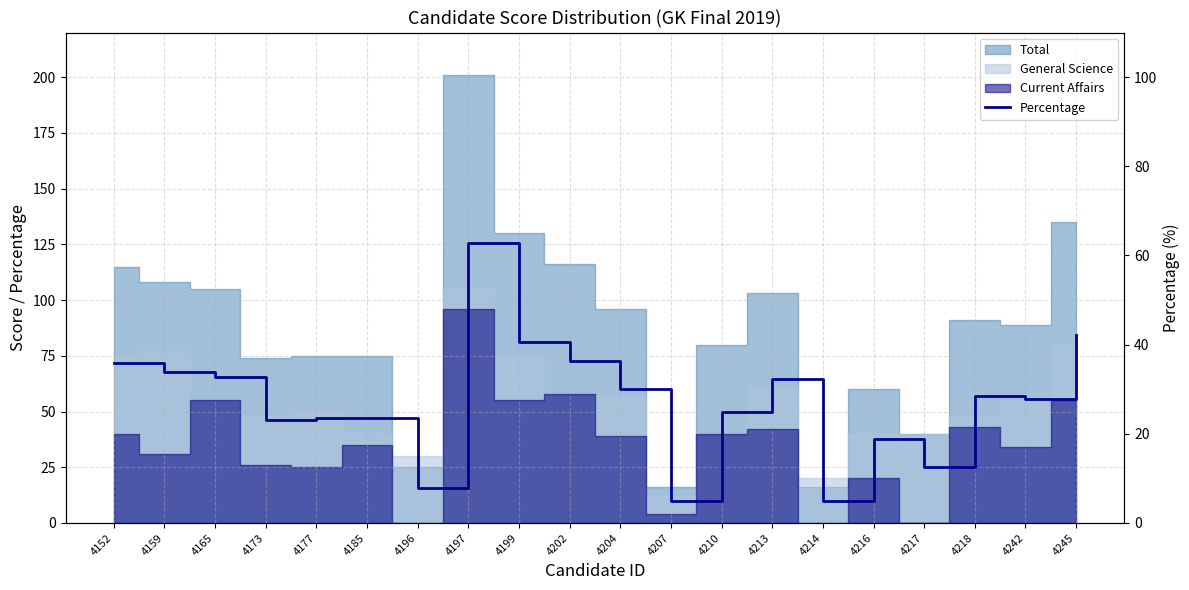

What is the ratio of the value at 4213 to the value at 4197?

0.5